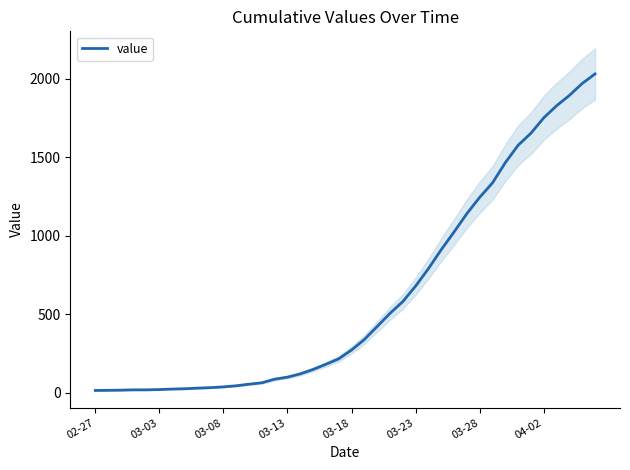

What is the maximum value for value?

2032